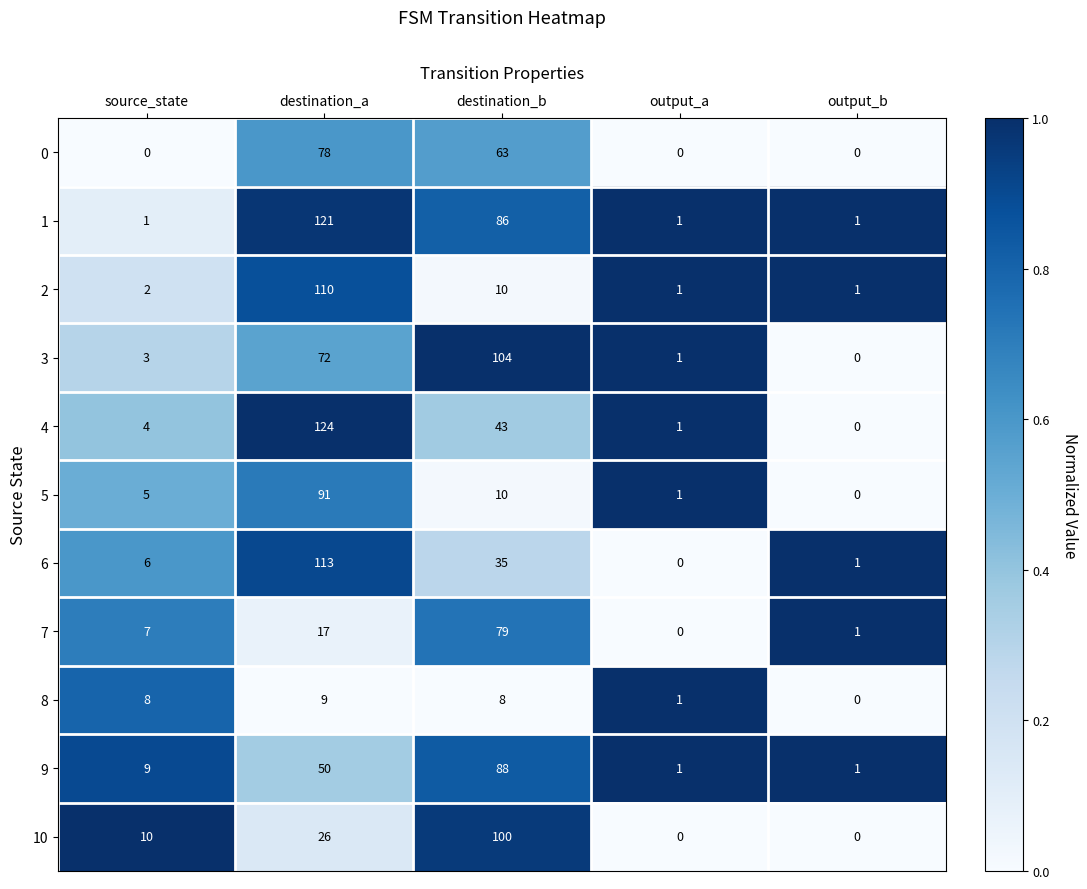

What is the difference between the second highest and minimum values in the 6 series?

35